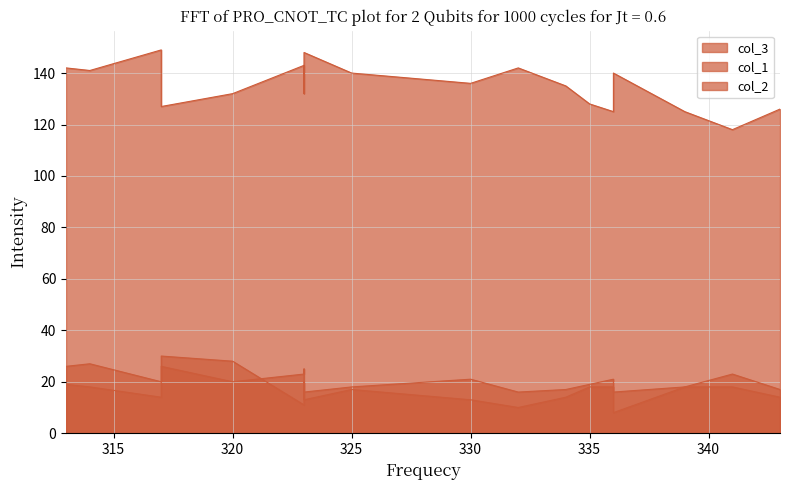

Which series changed the most between 323 and 332?

col_3